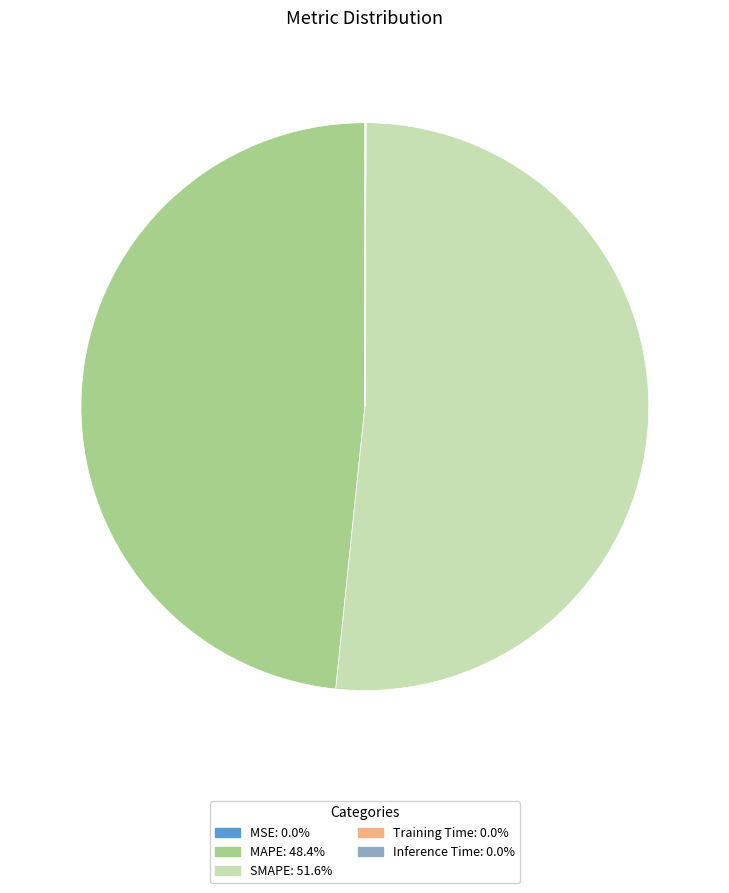

Which slice is the largest?

SMAPE